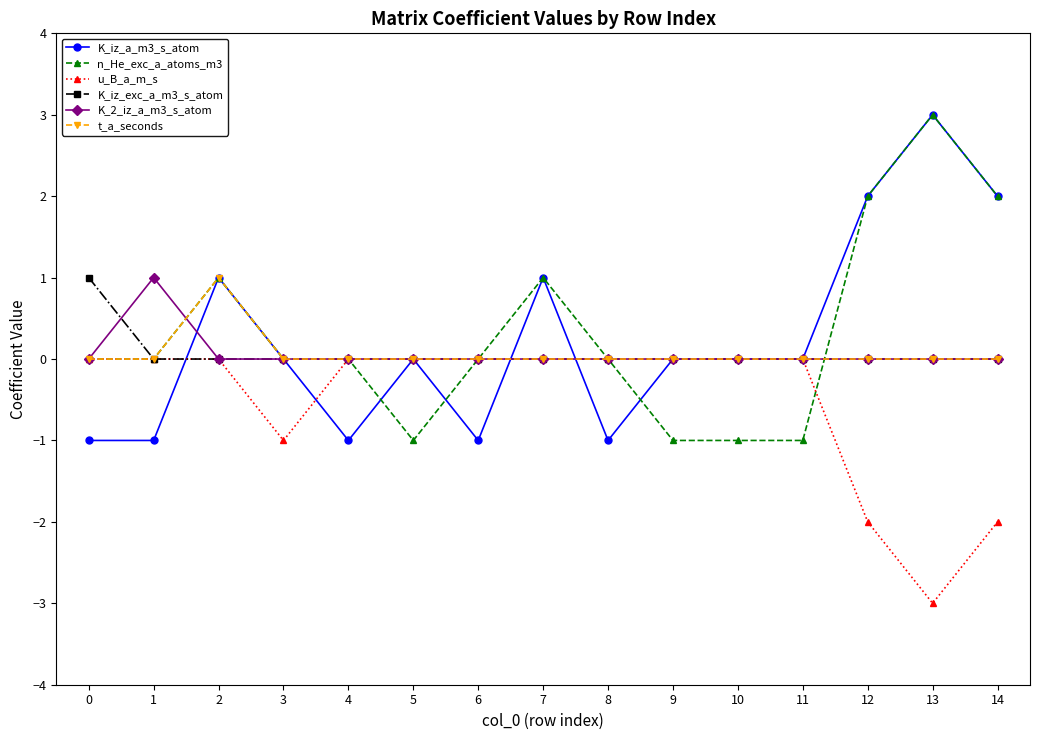

The K_iz_a_m3_s_atom series shows -1 at 6. True or false?

True